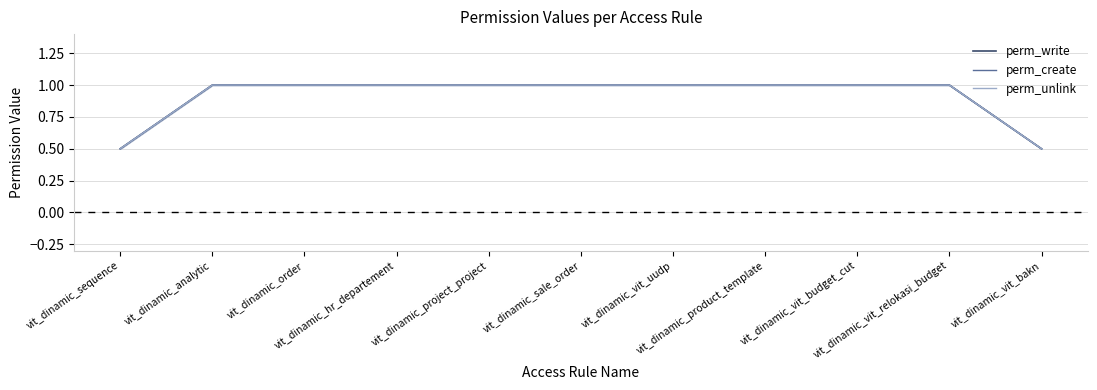

At which label does perm_unlink reach its peak?

vit_dinamic_analytic